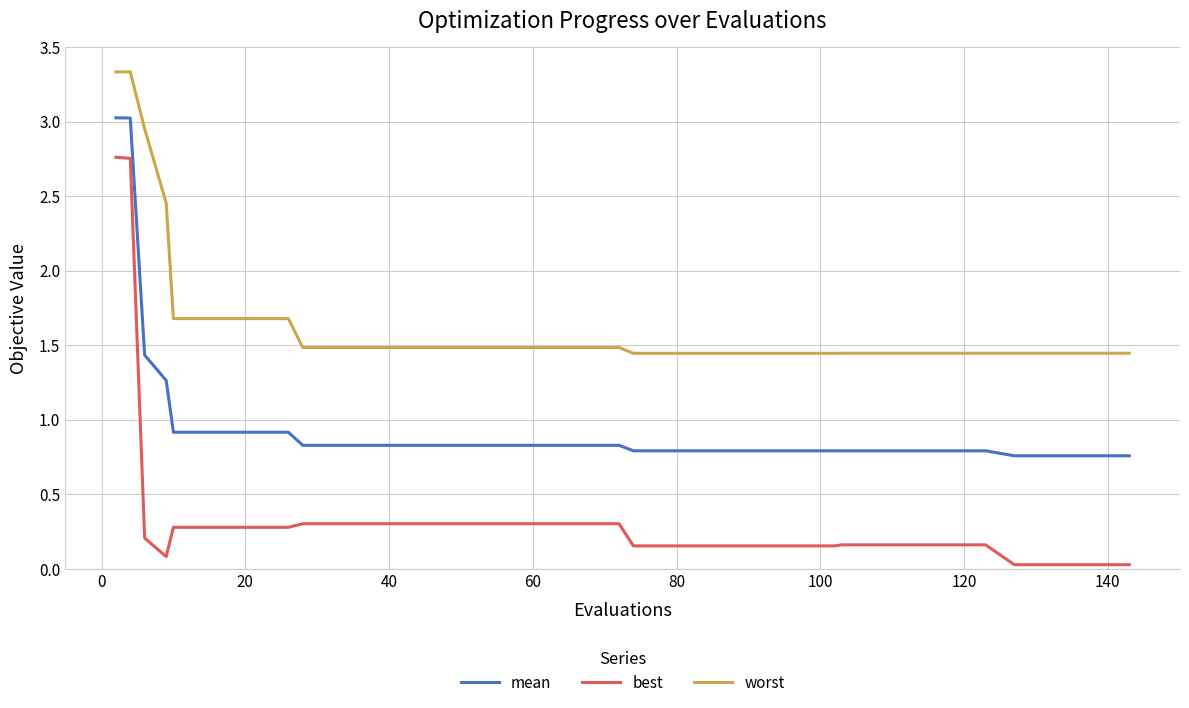

True or false: worst and mean intersect in this chart.

False